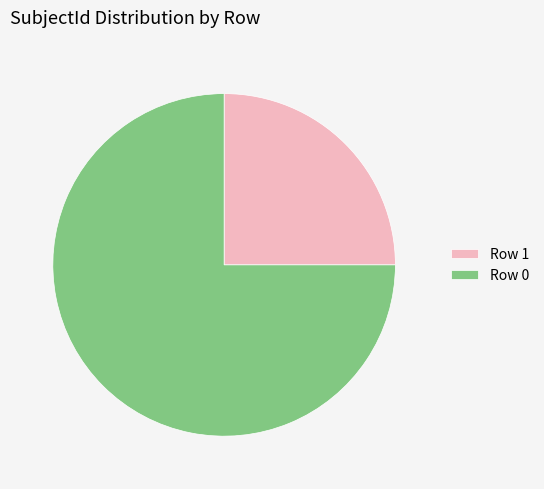

How many slices are in this pie chart?

2